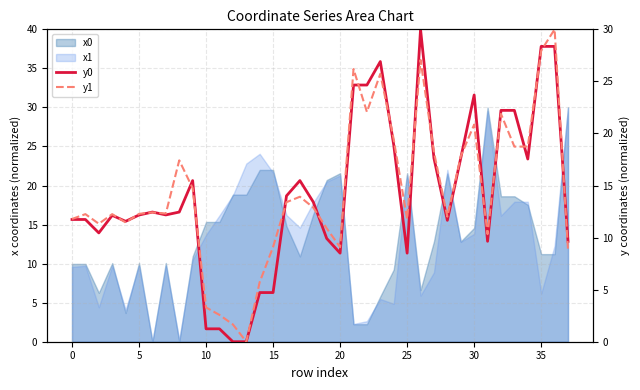

What is the value of the y0 point at the 23rd from the left?

24.7